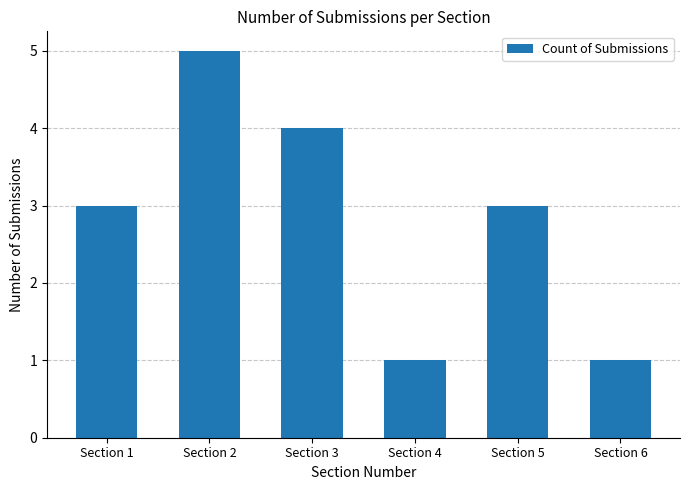

How many bars are there in total?

6